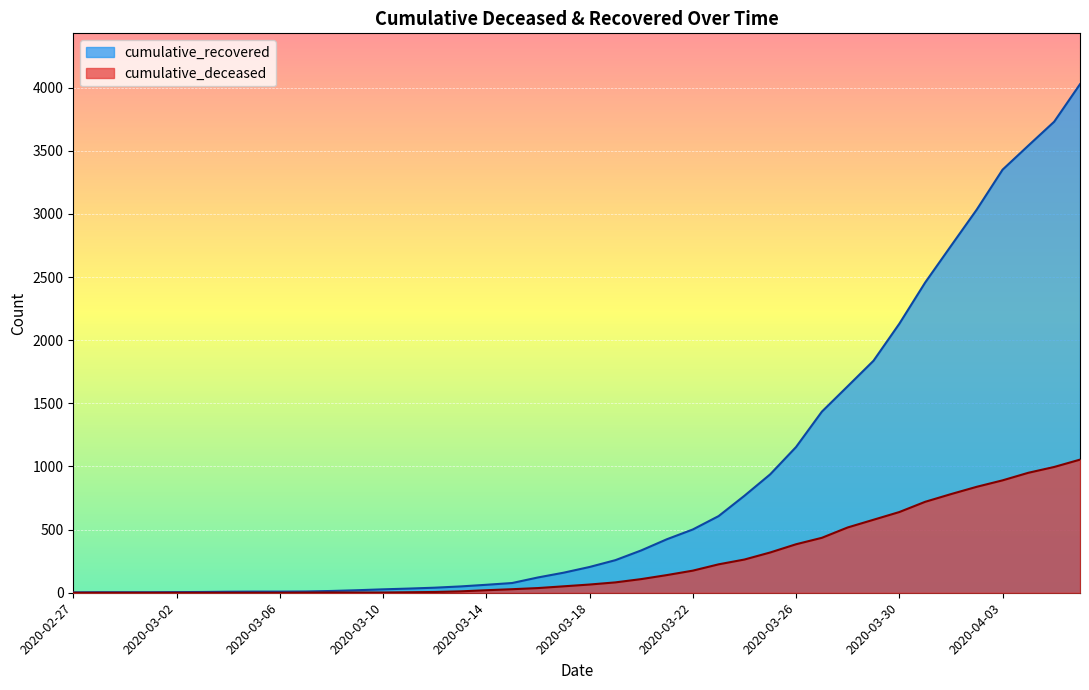

Rank the series by their average value, from highest to lowest.

cumulative_recovered, cumulative_deceased